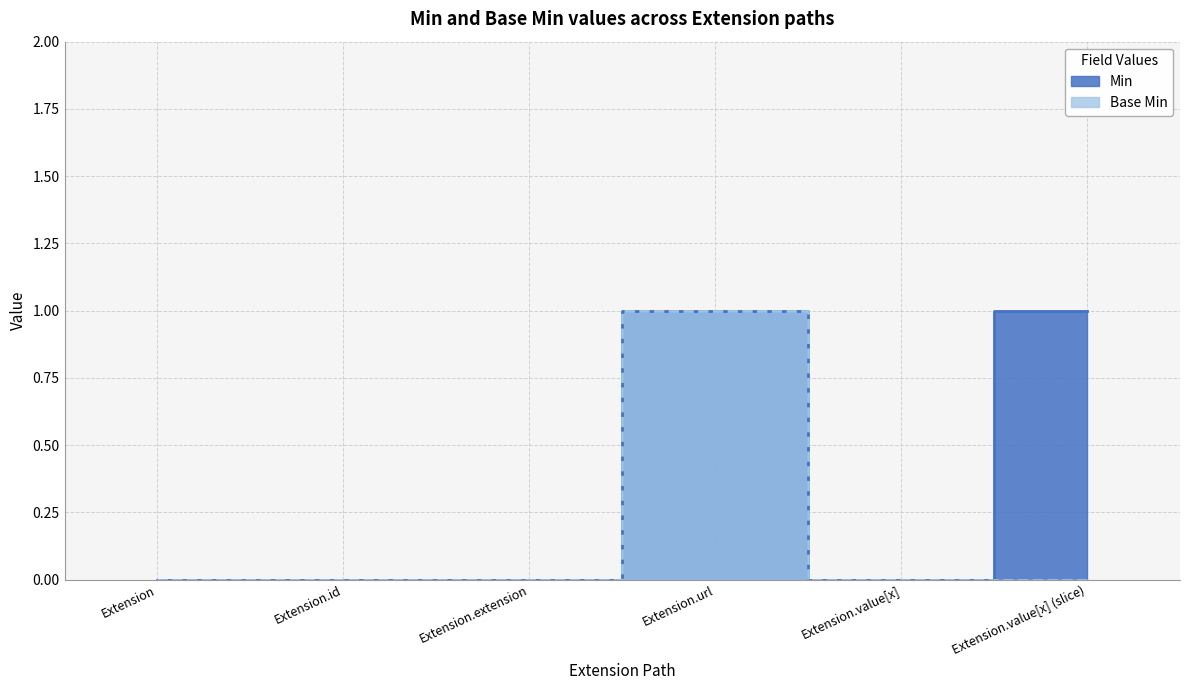

What is the difference between the maximum and minimum values in the Min series?

1